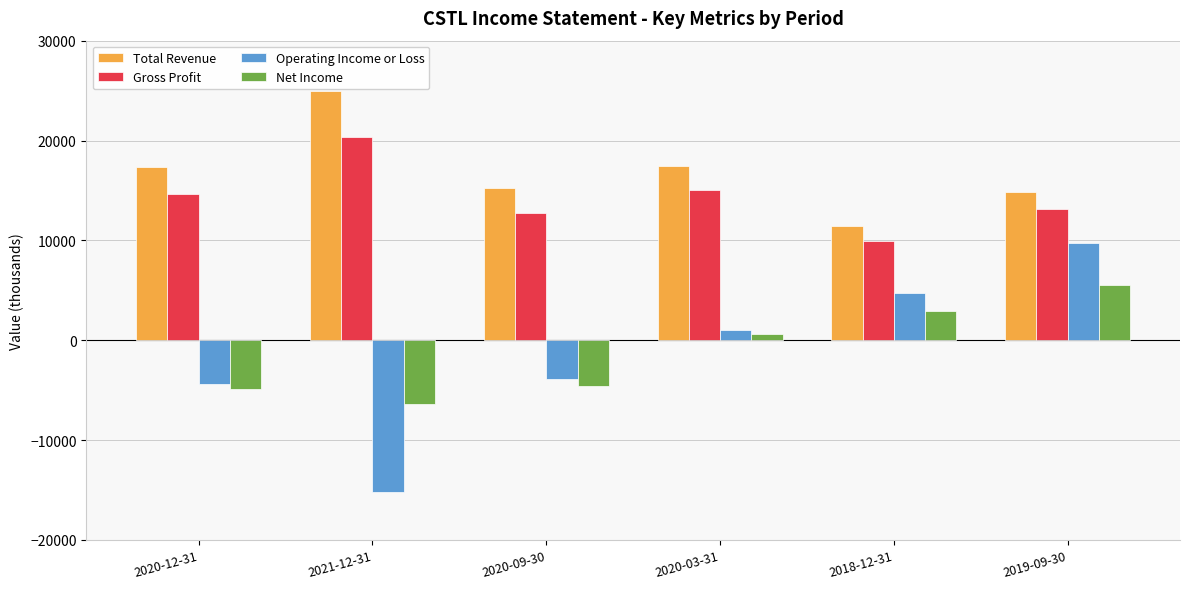

How many values in the Net Income series are below 600?

3